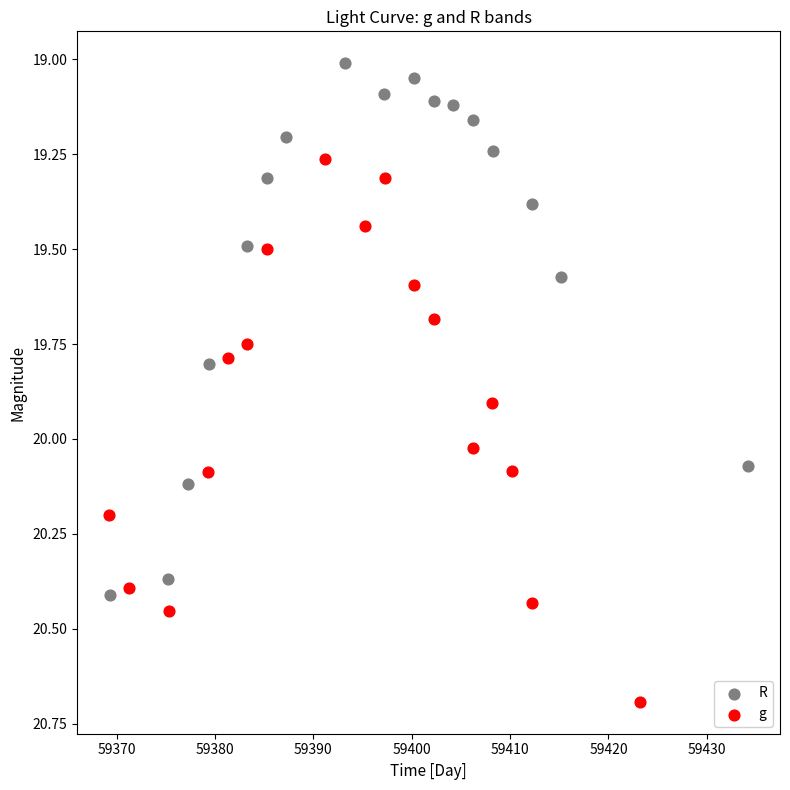

Which series contains the highest Y value?

g